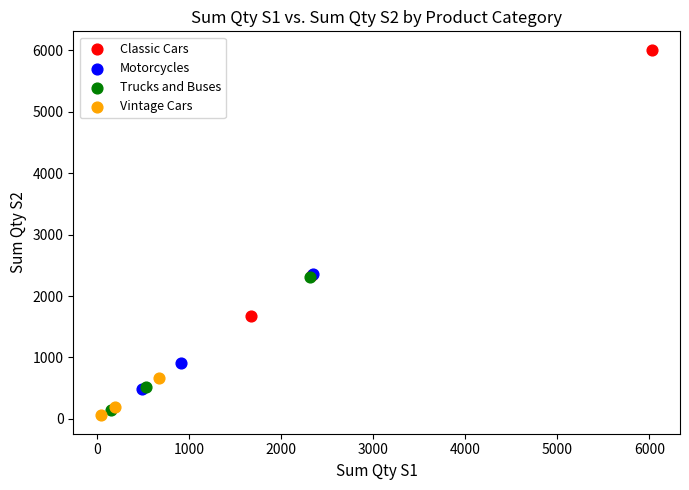

Which series contains the lowest Y value?

Vintage Cars